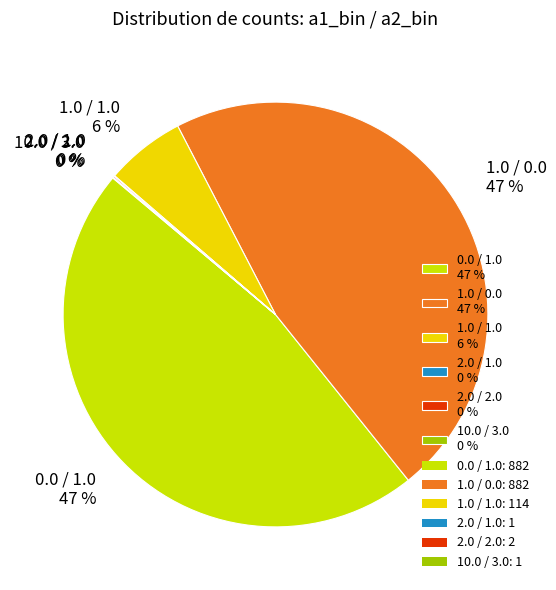

Which has a higher value, 1.0 / 1.0 6 % or 0.0 / 1.0 47 %?

0.0 / 1.0 47 %